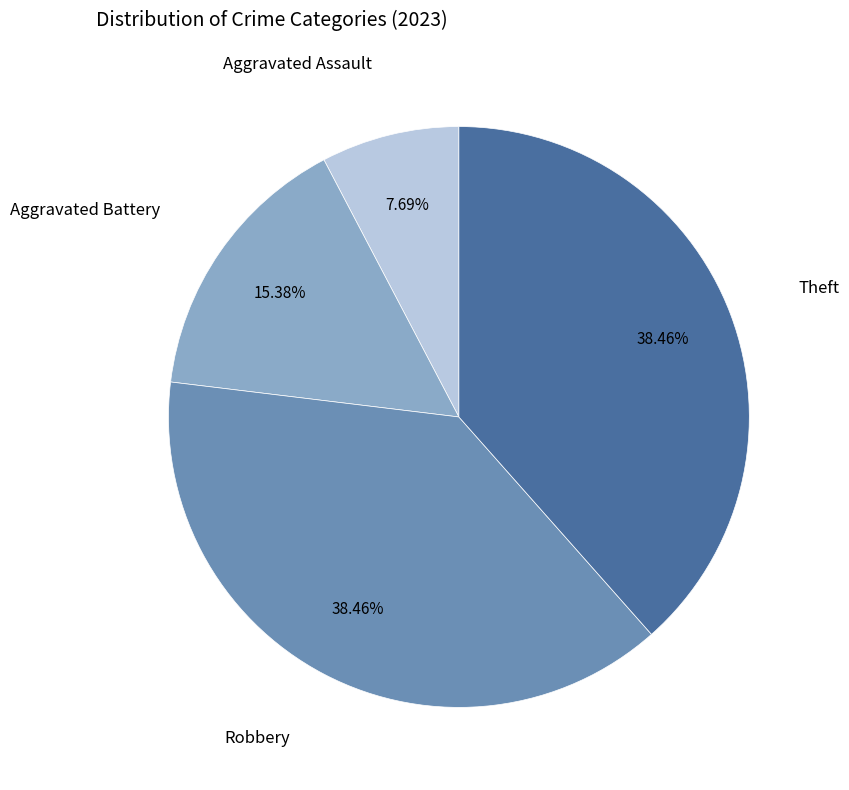

Is there any slice that represents more than half of the pie?

No